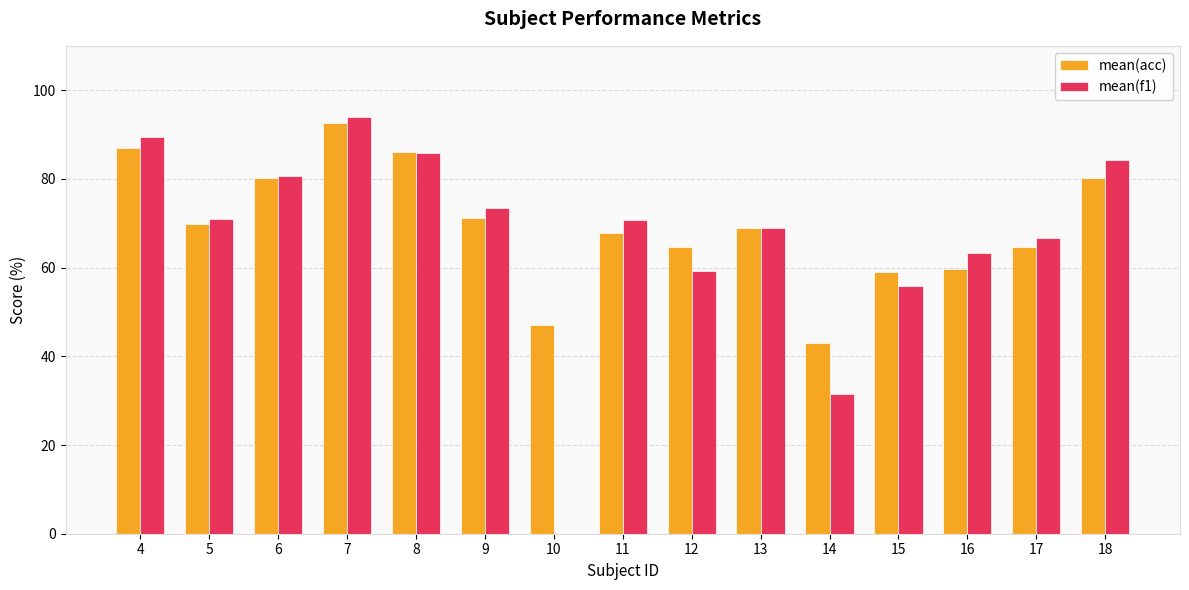

How many groups of bars are there?

15